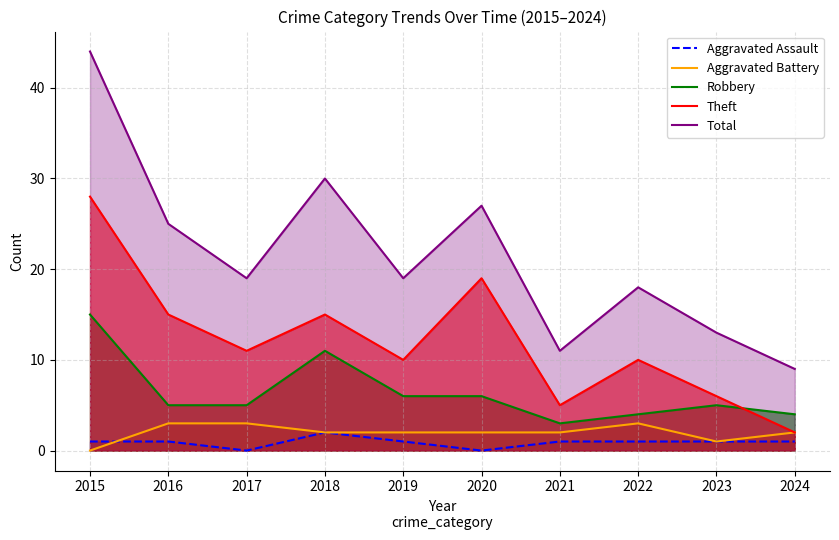

The value of Robbery at 2017 is 3. True or false?

False